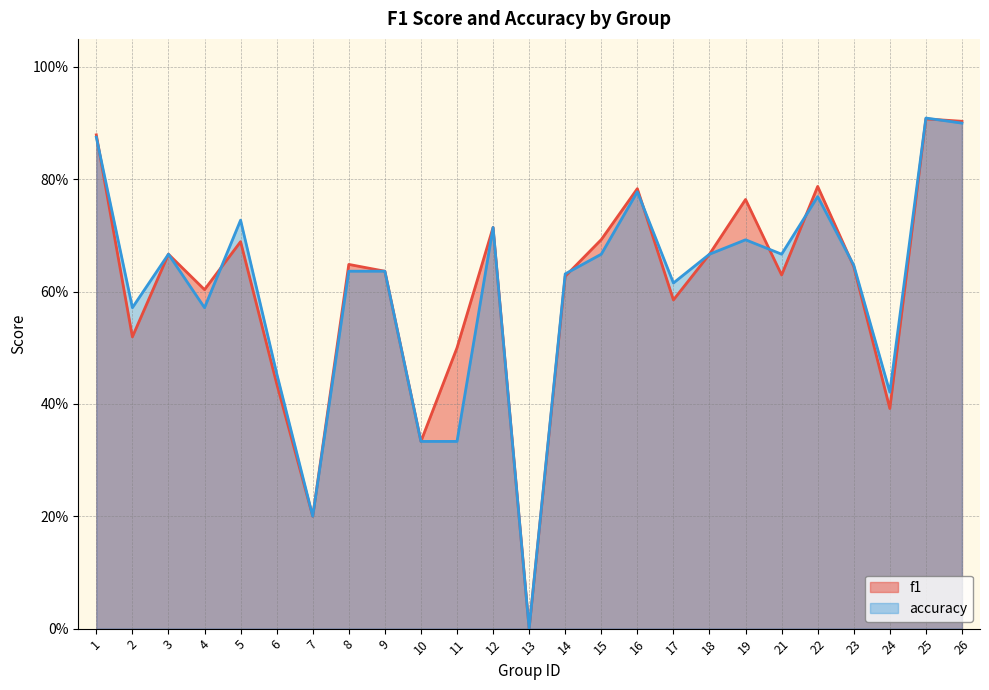

Where do accuracy and f1 first cross each other?

1 and 2